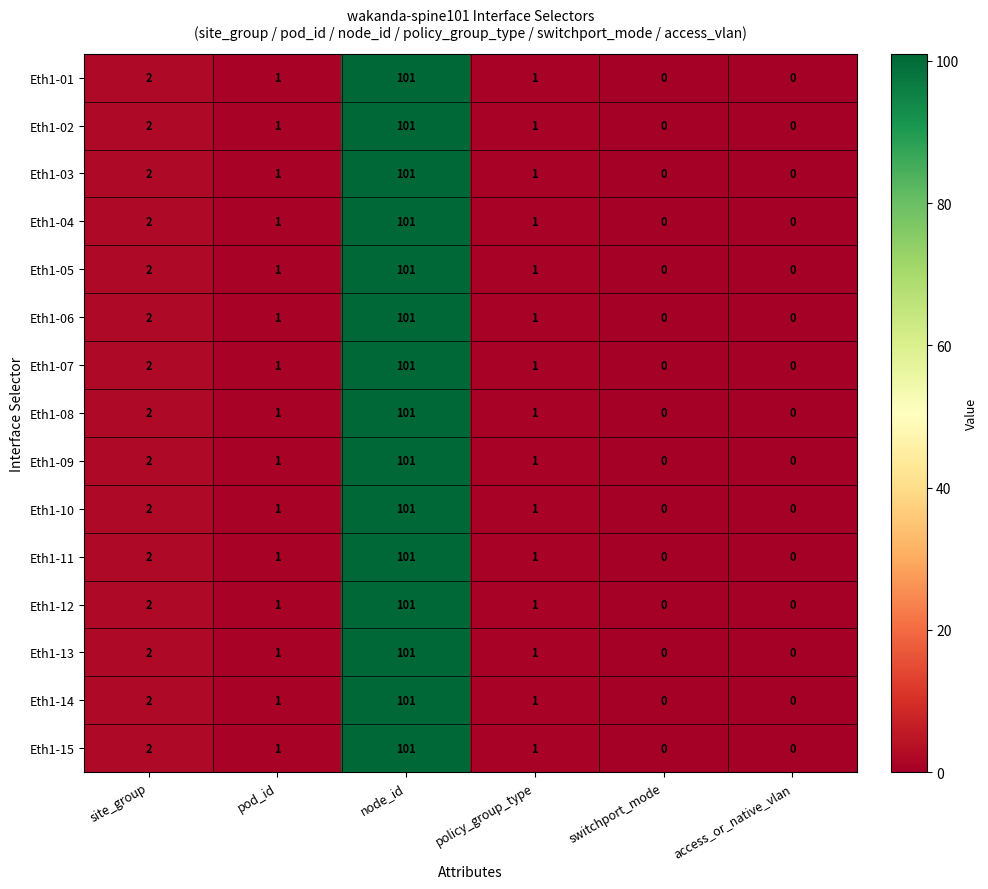

Where does the Eth1-06 series first go above 1?

site_group